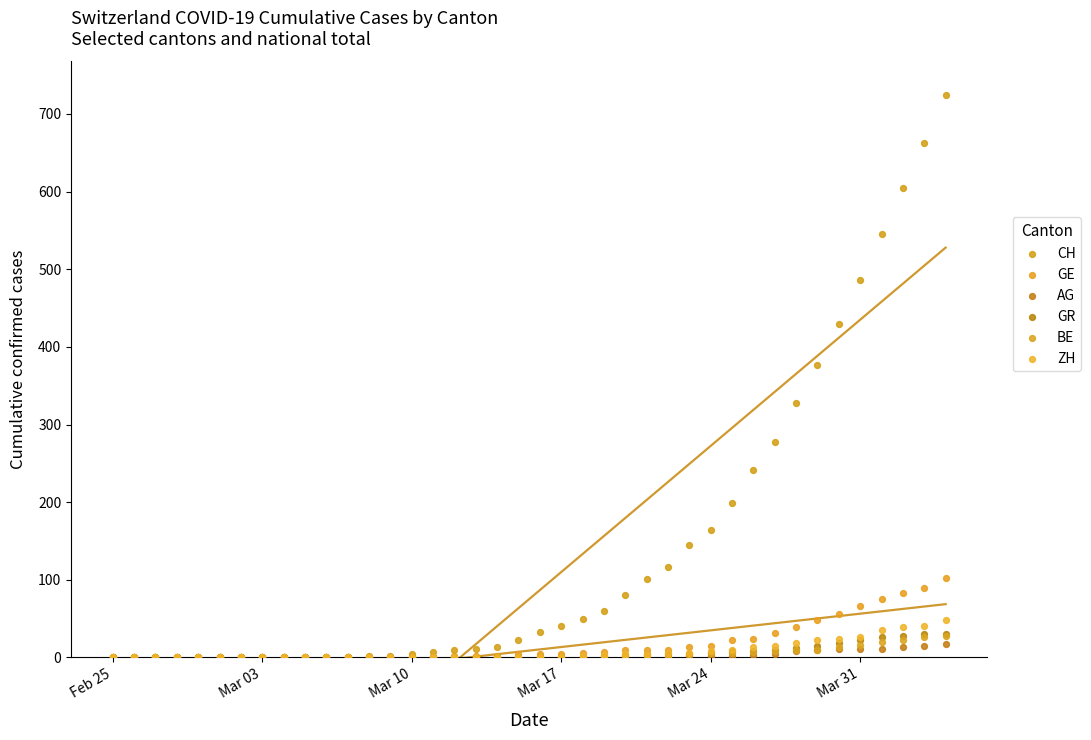

Which series has the largest Y range (max minus min)?

CH